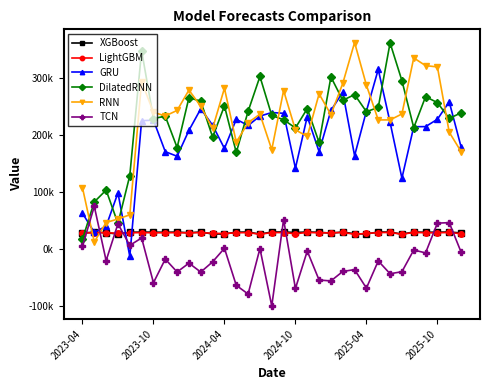

What is the minimum value for TCN?

-100404.9